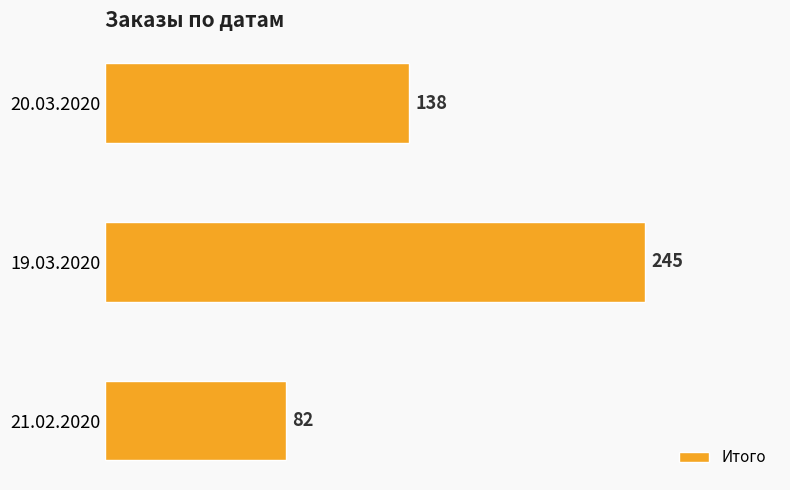

Reading bottom to top, transcribe all the data shown in this chart.

21.02.2020=82	19.03.2020=245	20.03.2020=138